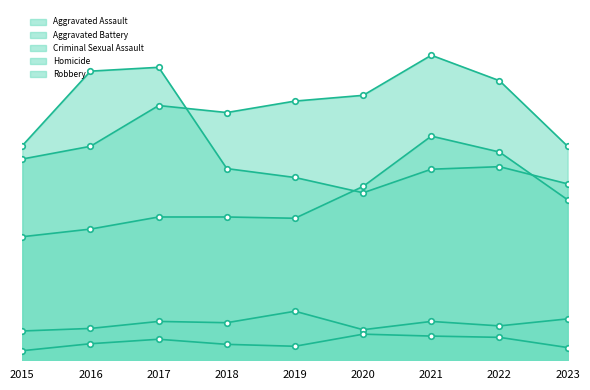

True or false: Criminal Sexual Assault has a value of 98 at 2021.

False